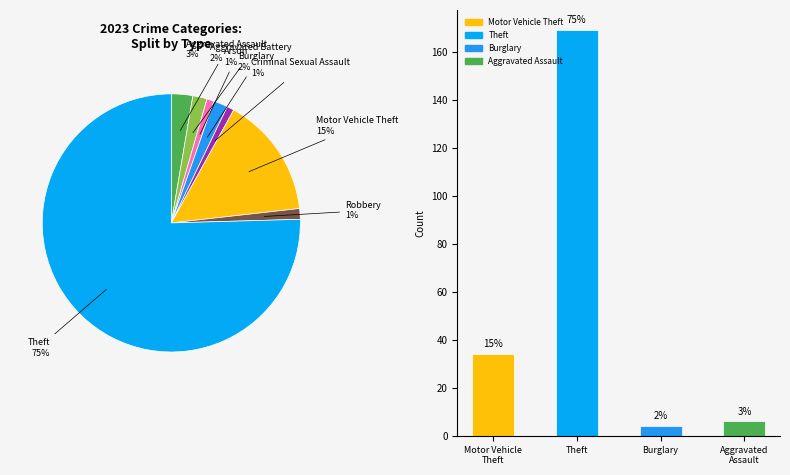

What is the smallest slice in the pie chart?

Arson